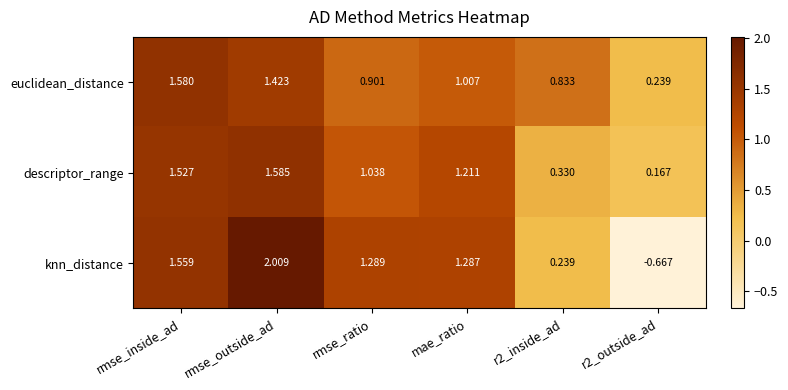

Between mae_ratio and r2_inside_ad, which series saw the biggest shift?

knn_distance